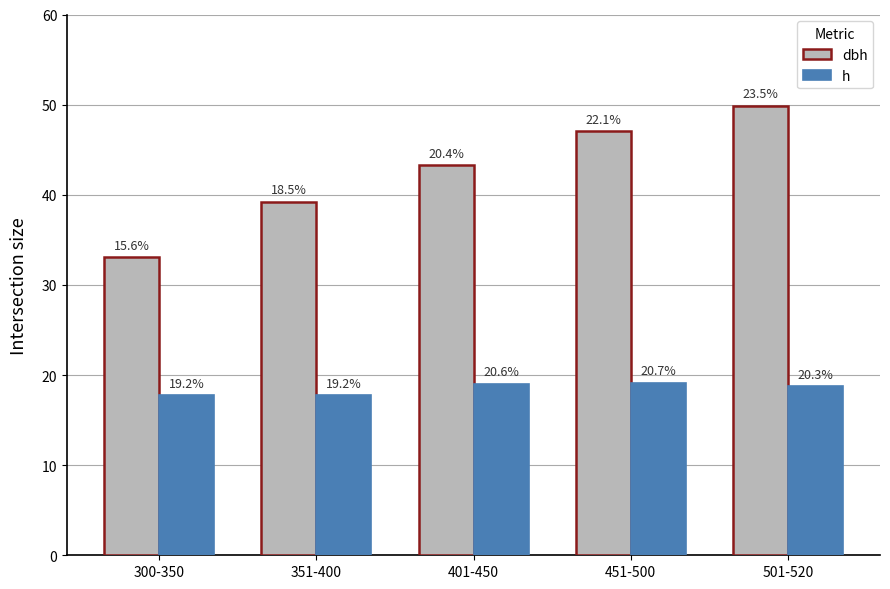

What are all the series names shown in the legend?

dbh, h